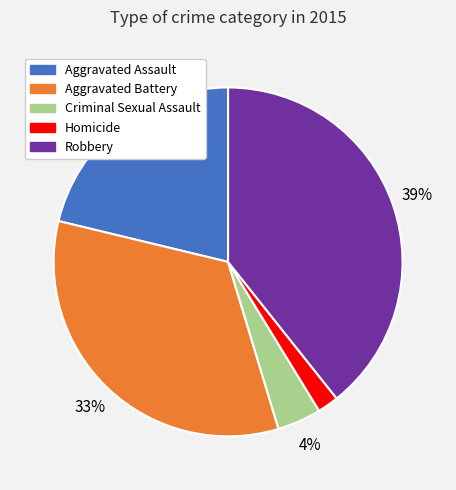

To the nearest percent, what percentage of the pie is Homicide?

2%